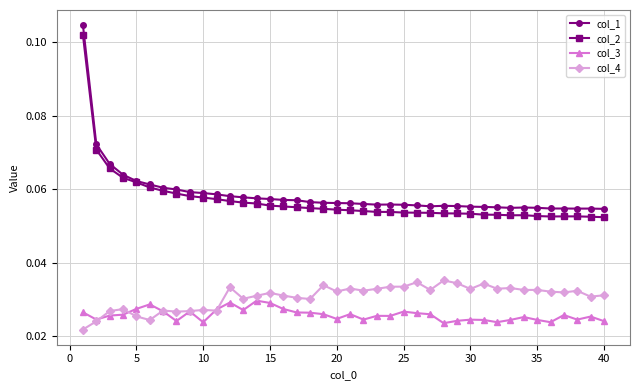

How many col_3 values are between 0 and 1?

40